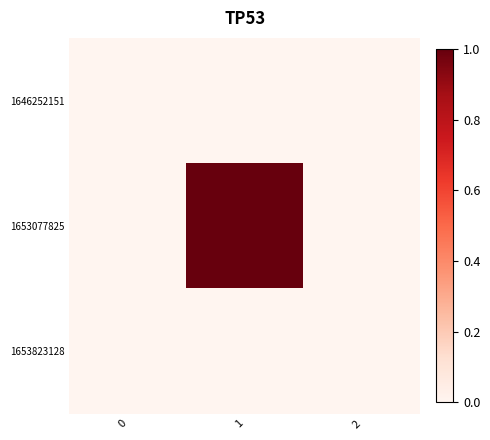

Reading left to right, transcribe all the data shown in this chart.

1646252151: 0=0	1=0	2=0
1653077825: 0=0	1=1	2=0
1653823128: 0=0	1=0	2=0